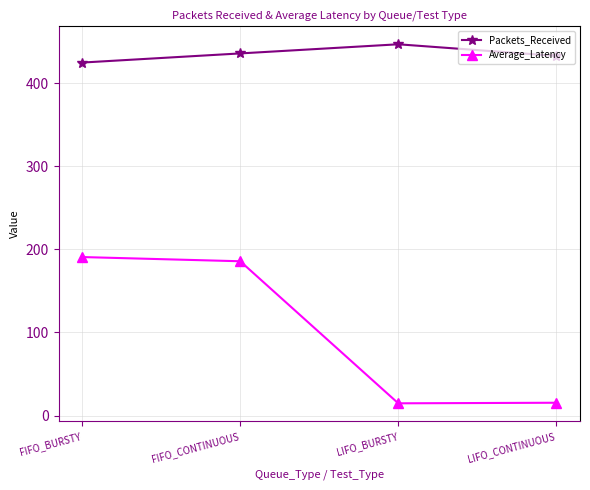

True or false: Average_Latency and Packets_Received intersect in this chart.

False